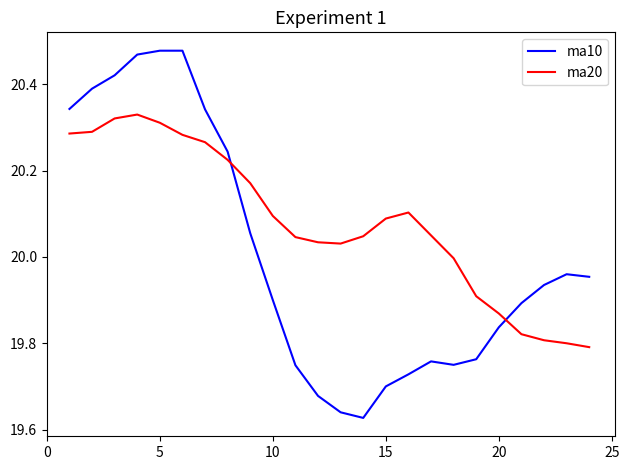

Rank the series by their average value, from highest to lowest.

ma20, ma10